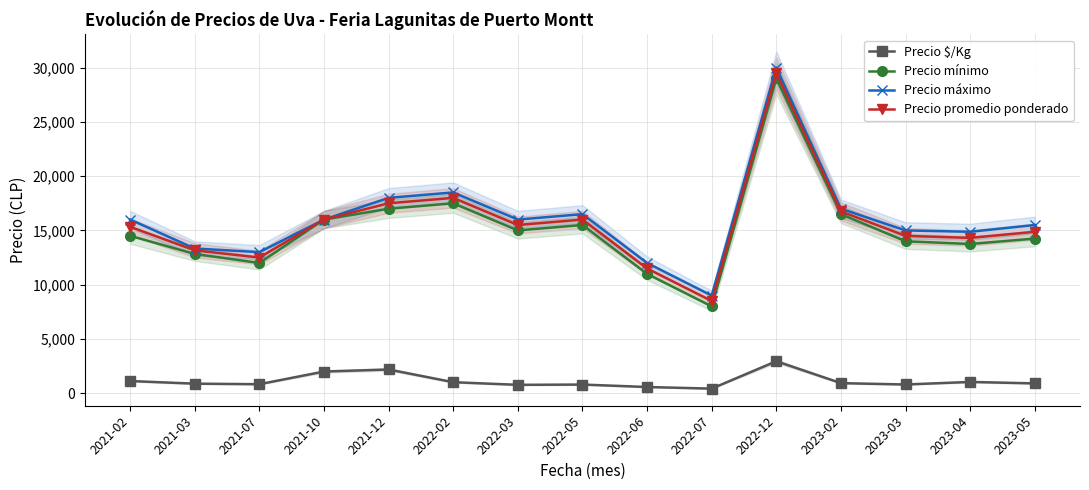

How many lines are shown in the chart?

4